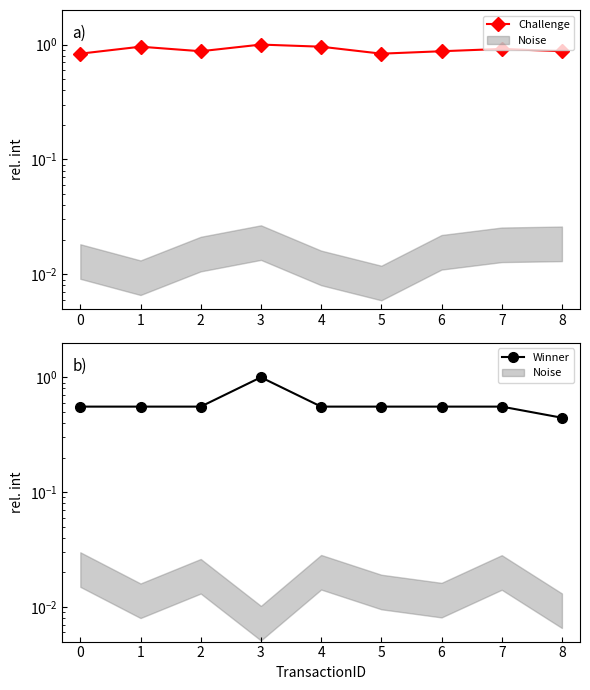

How many interior local valleys does the Challenge series have?

2